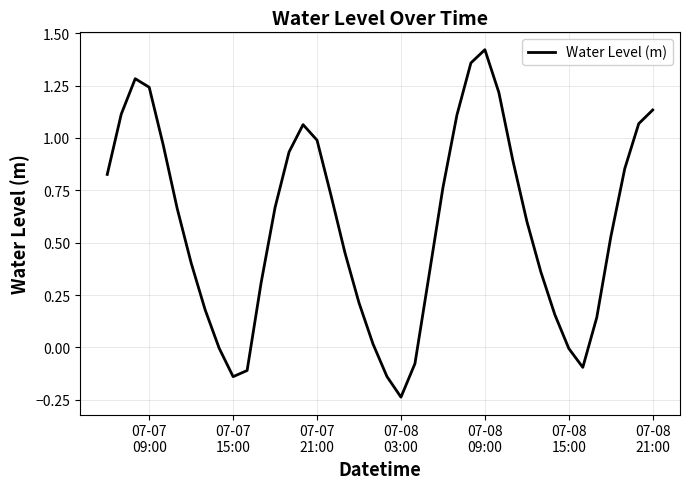

Is this an area chart (filled region under the line)?

No